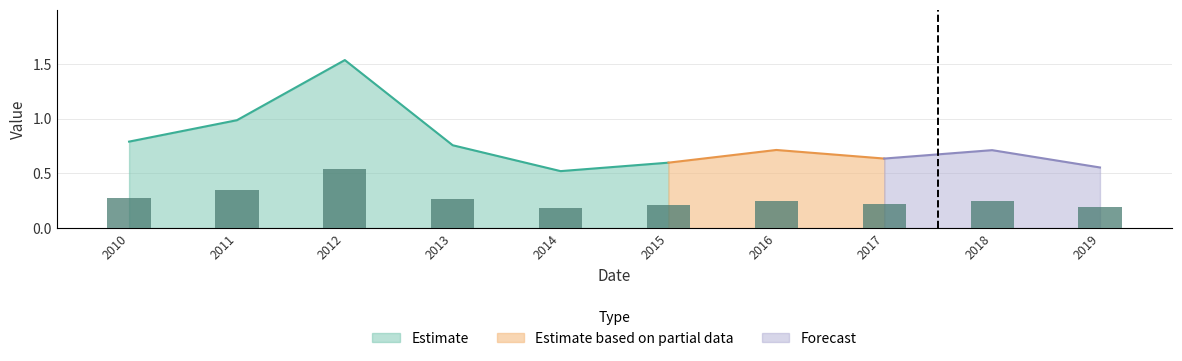

What is the average value?

0.3